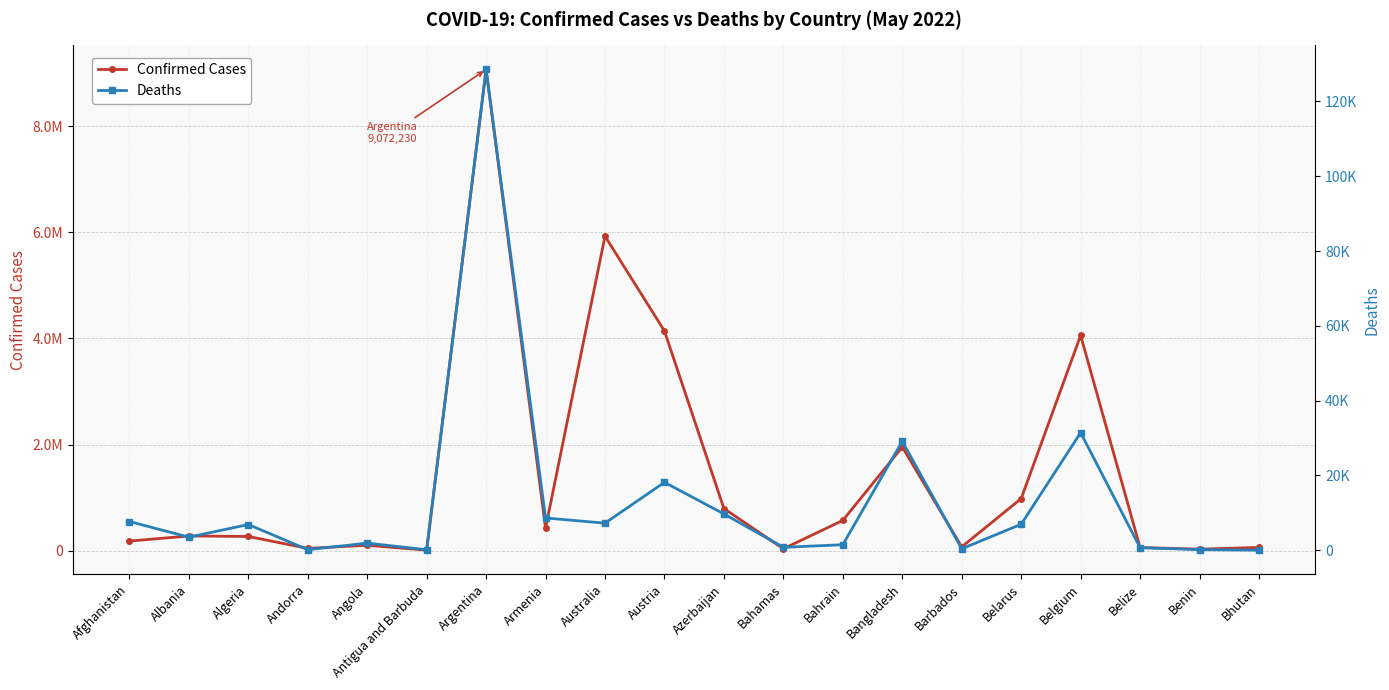

Which has a higher value, Benin or Algeria?

Algeria